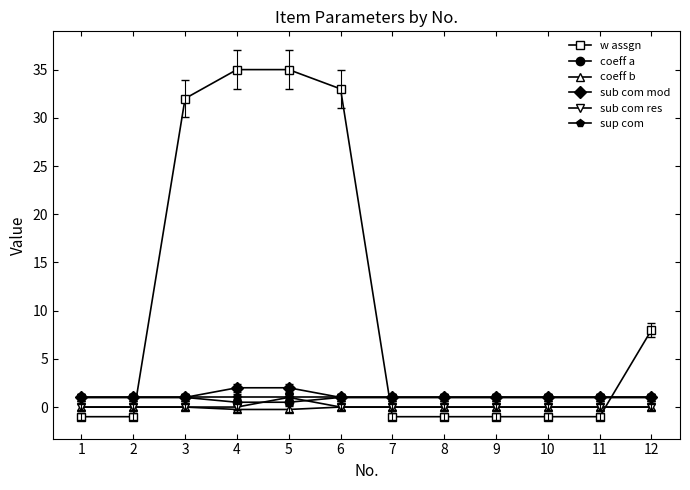

Between 11 and 12, which series saw the biggest shift?

w assgn